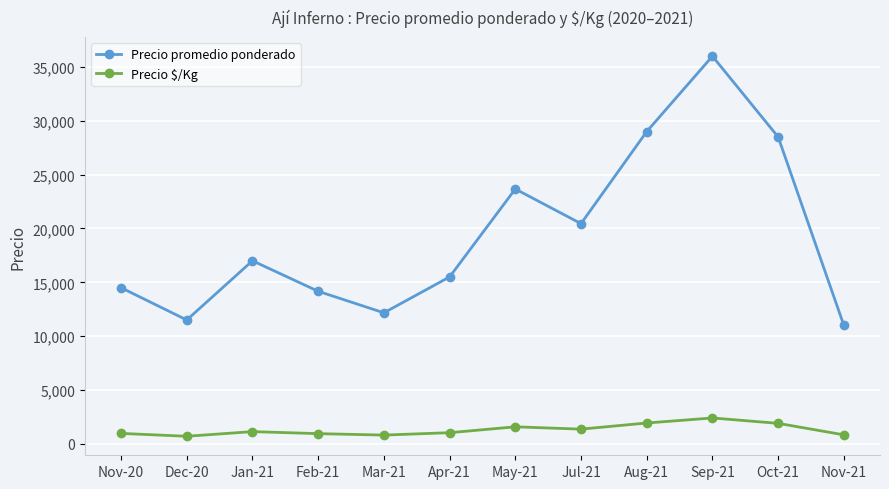

How many lines are shown in the chart?

2